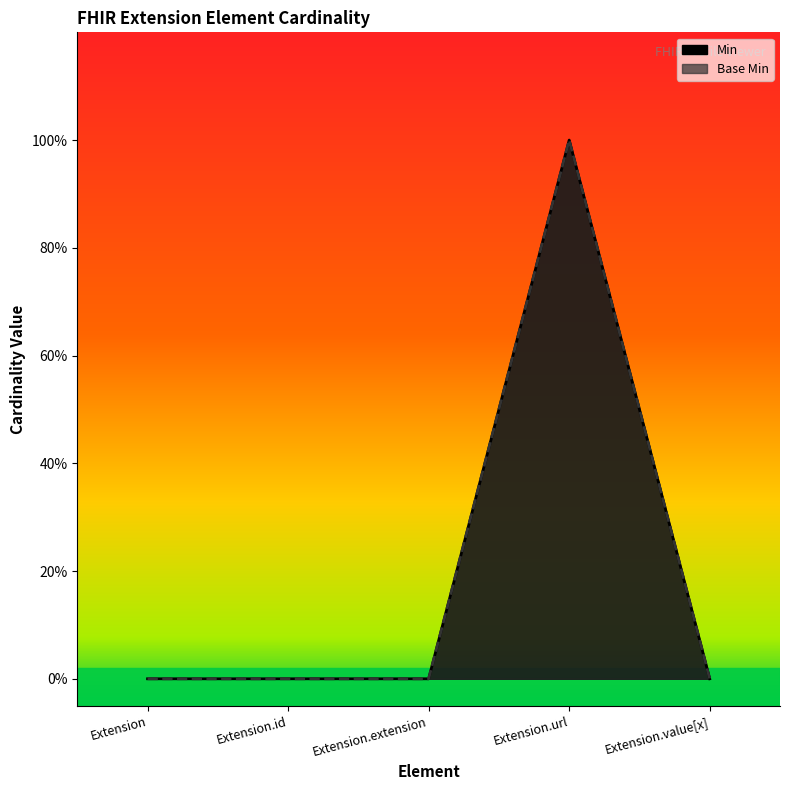

At which category does the chart reach its peak across all series?

Extension.url